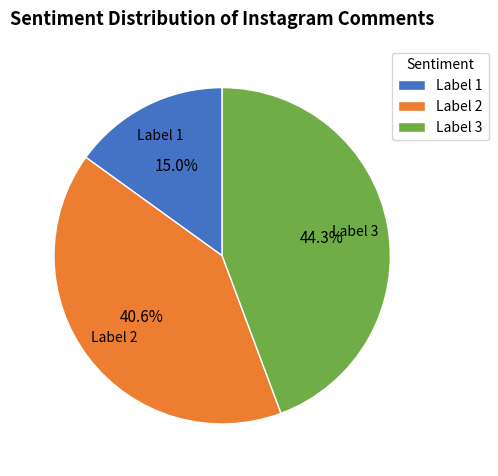

Does any single category account for the majority?

No